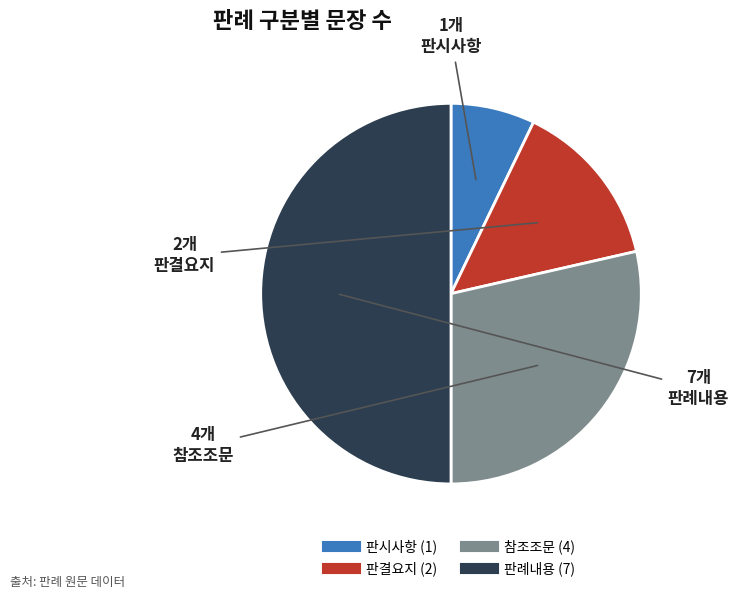

Which slice is the smallest?

판시사항